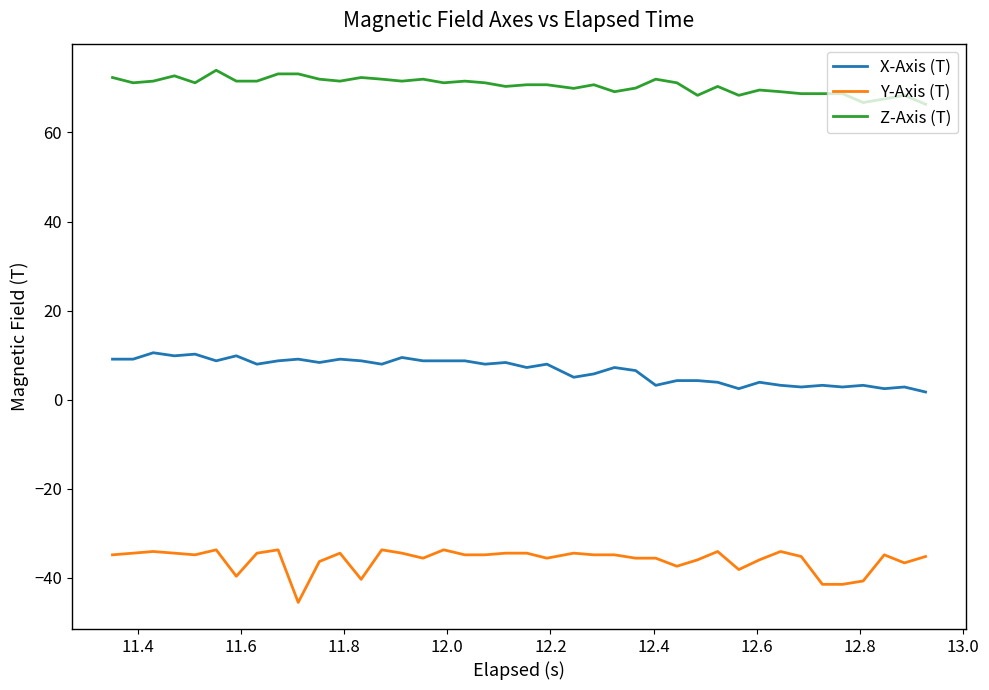

True or false: X-Axis (T) and Z-Axis (T) cross at least once.

False